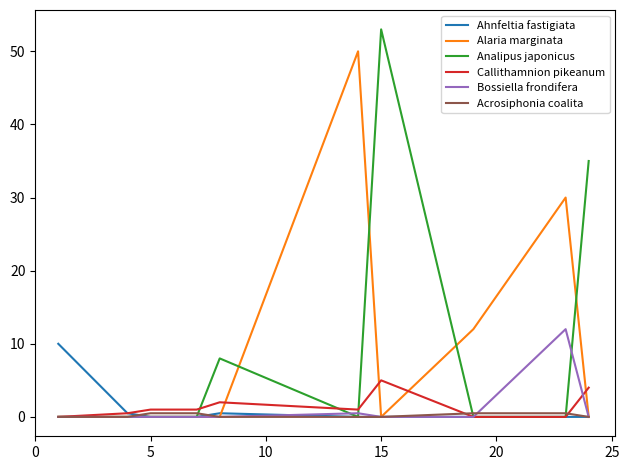

Which series has the largest range (max minus min)?

Analipus japonicus